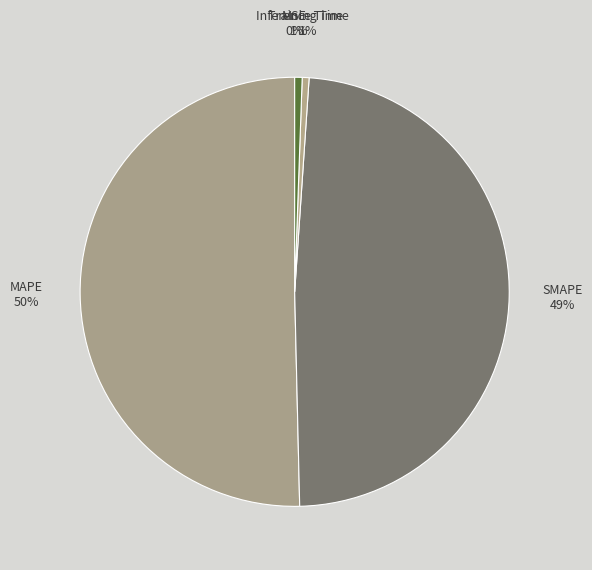

To the nearest percent, what is the average slice percentage?

20%